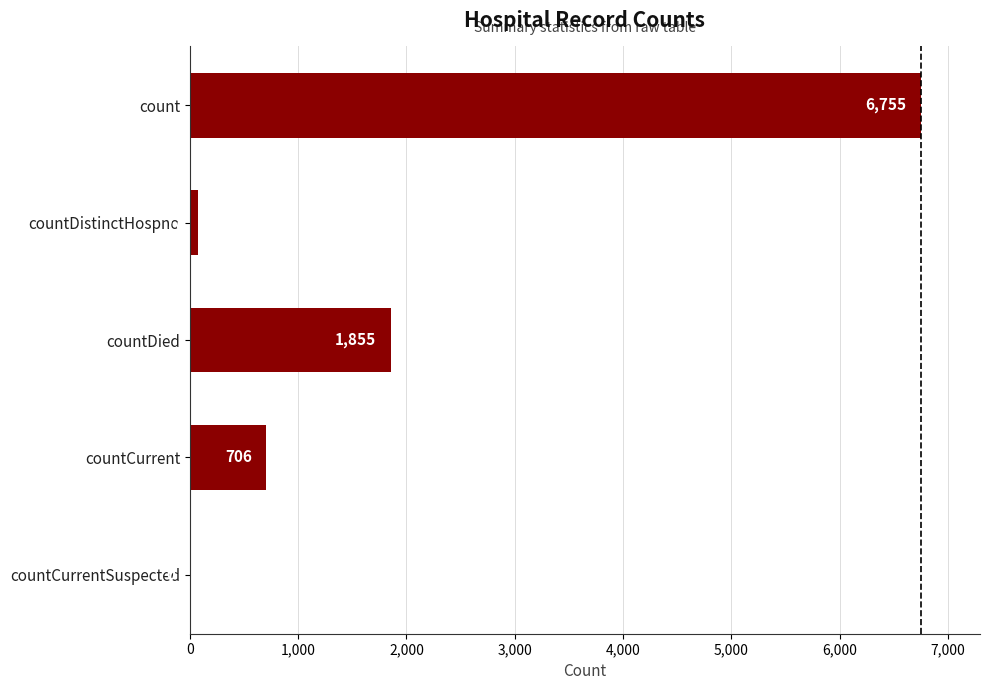

What is the sum of the values at countDied and countCurrent?

2561